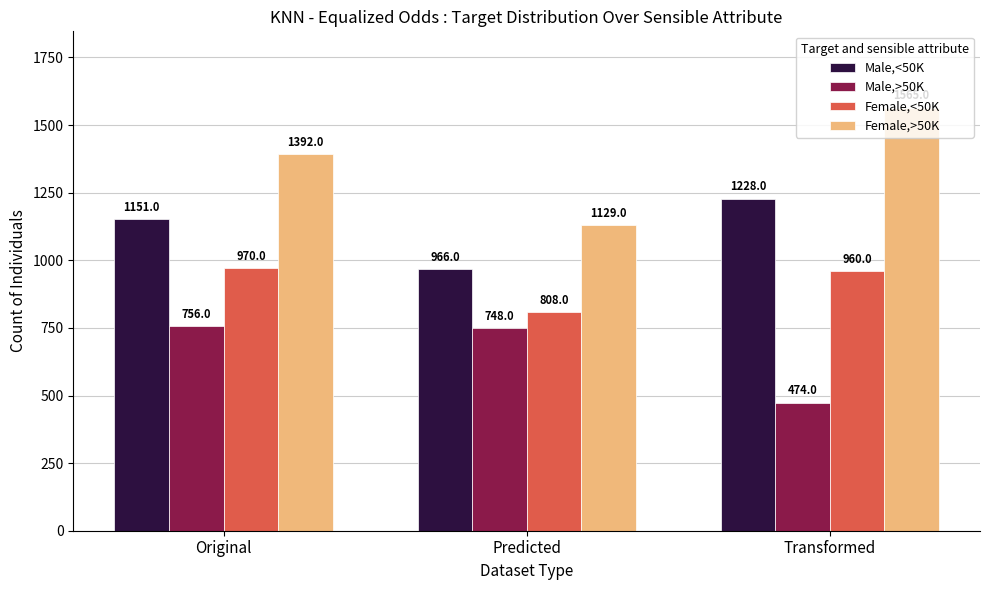

What is the difference between the Male,>50K values at Original and Predicted?

8